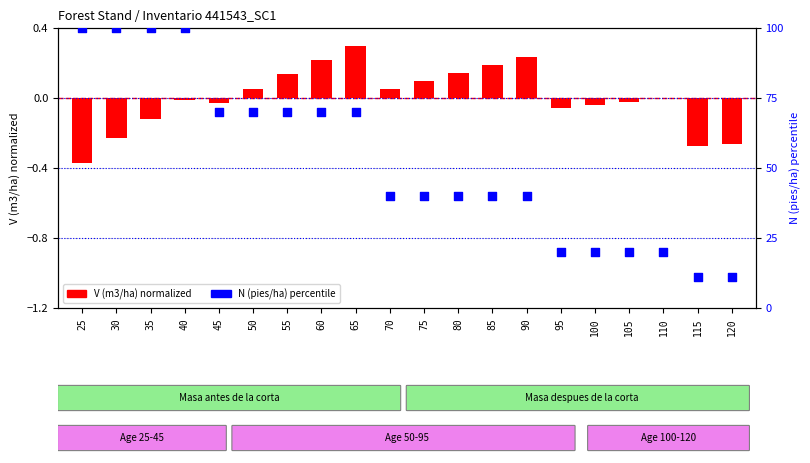

Which series has the largest total across all categories?

N (pies/ha) percentile